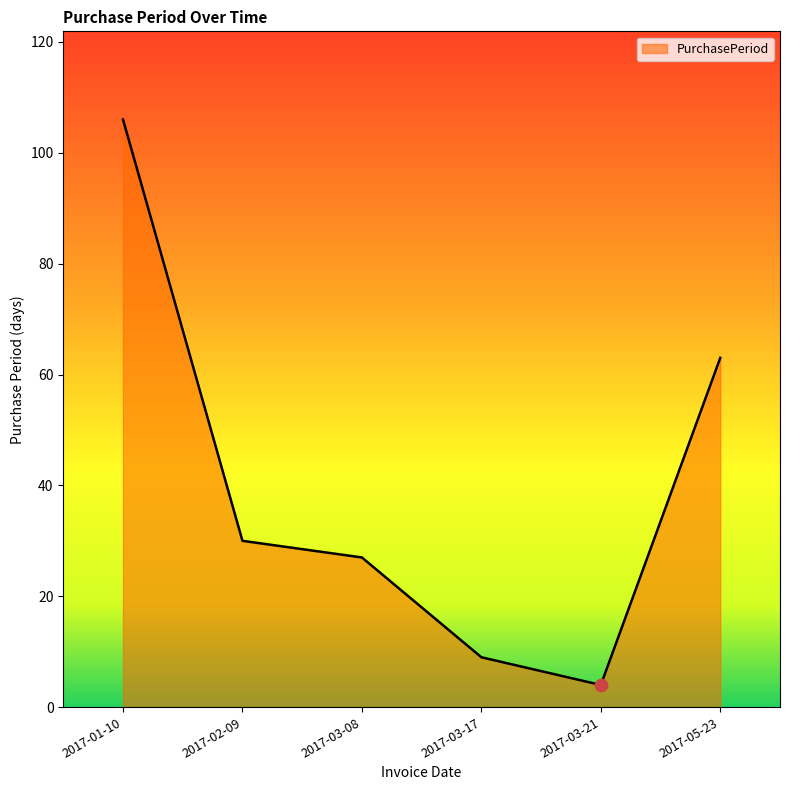

Between 2017-05-23 and 2017-03-21, which is larger?

2017-05-23